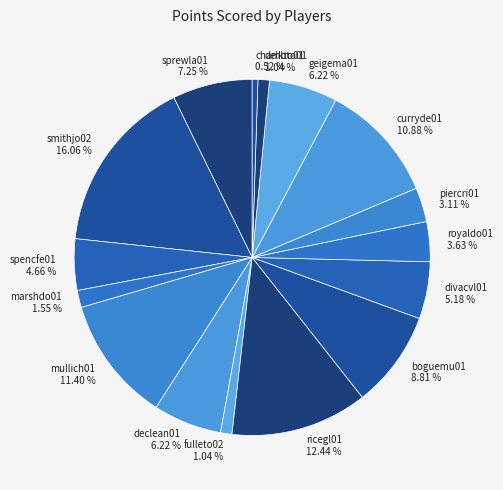

Approximately how many times larger is the value at geigema01 6.22 % compared to fulleto02 1.04 %?

6.0